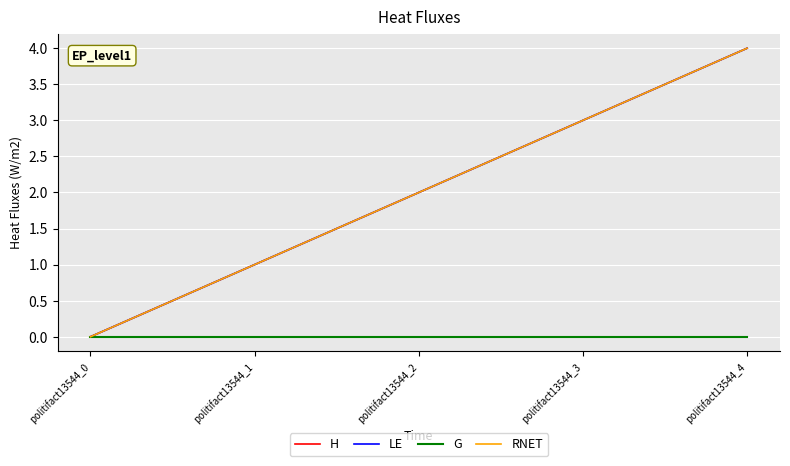

Does the chart display data point markers on the line(s)?

No